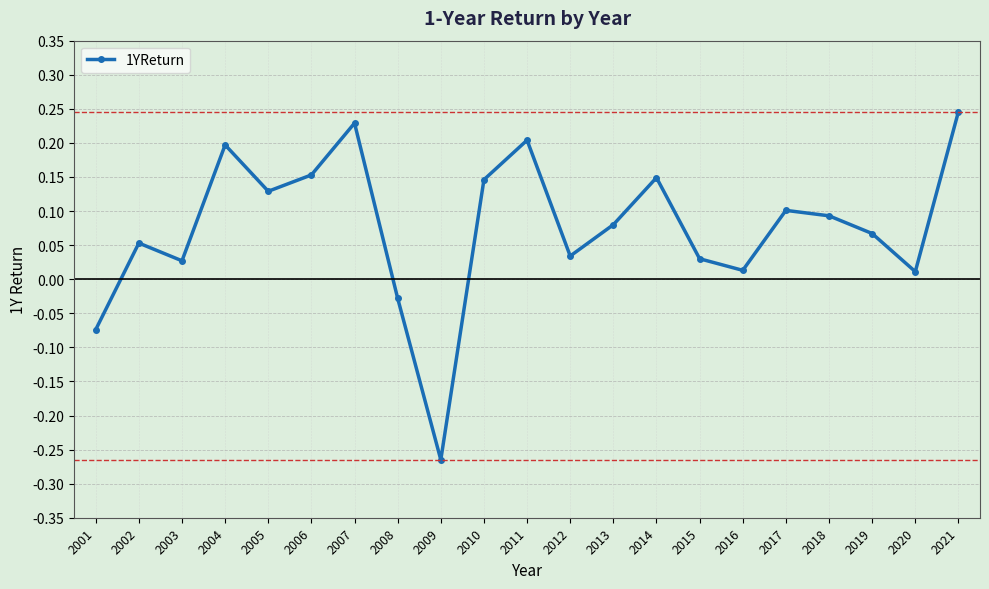

Is it true that the value at 2021 is 0.2?

True